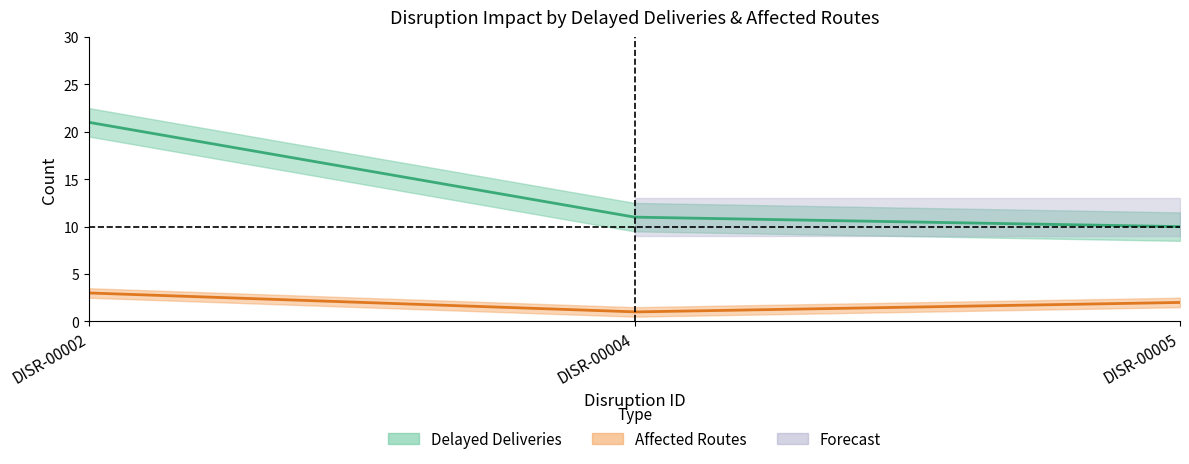

How many data points in Affected Routes are less than 2?

1